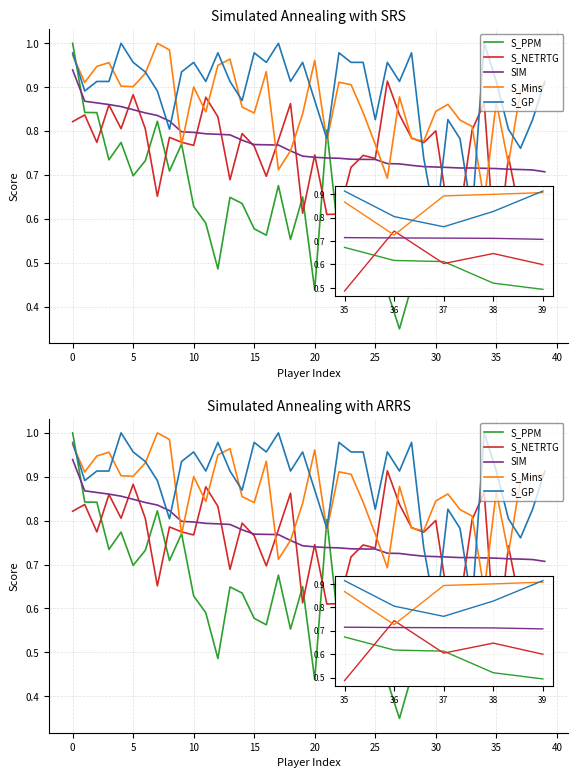

What are all the series names shown in the legend?

S_PPM, S_NETRTG, SIM, S_Mins, S_GP